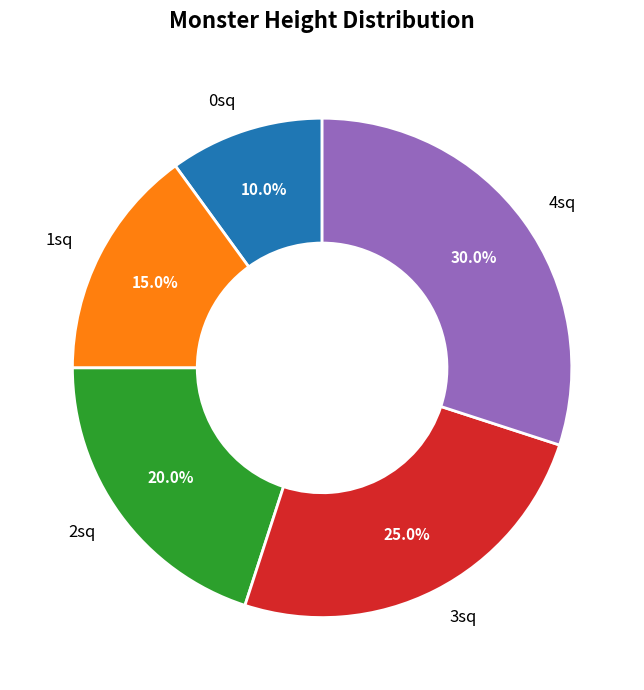

Which has a higher value, 4sq or 3sq?

4sq